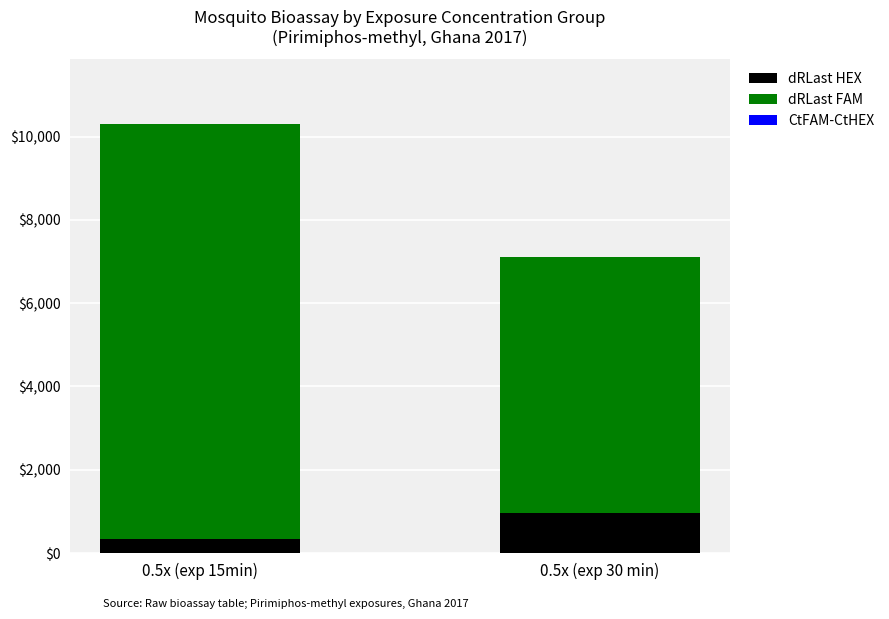

What is the highest value of the dRLast HEX series?

961.2